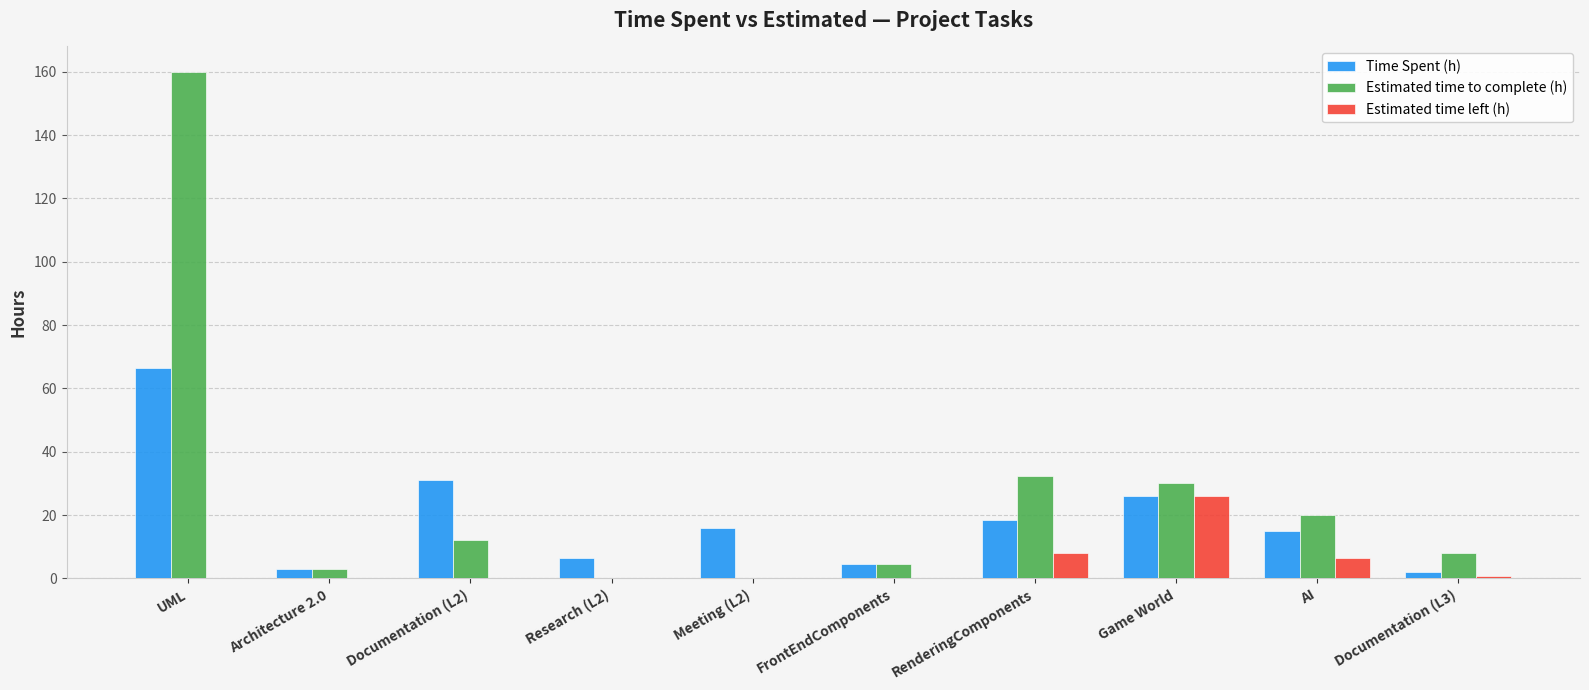

Where is Estimated time to complete (h) nearest to the value 80?

RenderingComponents